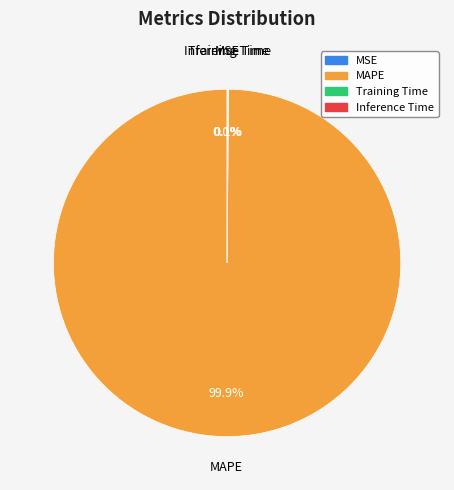

Which slice is the largest?

MAPE